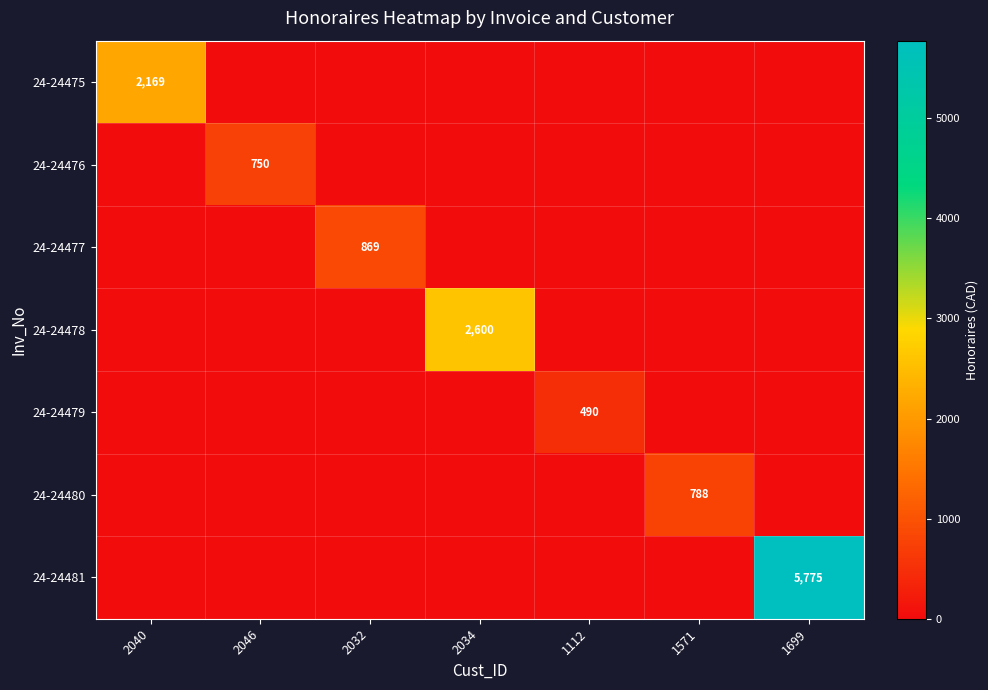

The value of 24-24480 at 1571 is 788. True or false?

True